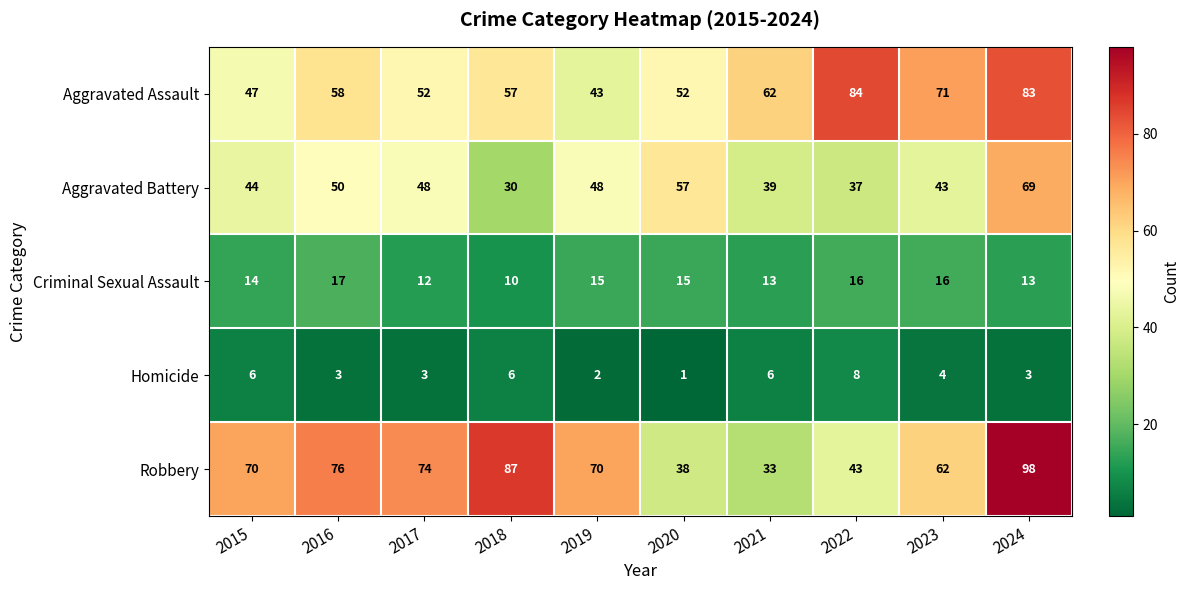

What value does the Homicide series have at 2015?

6